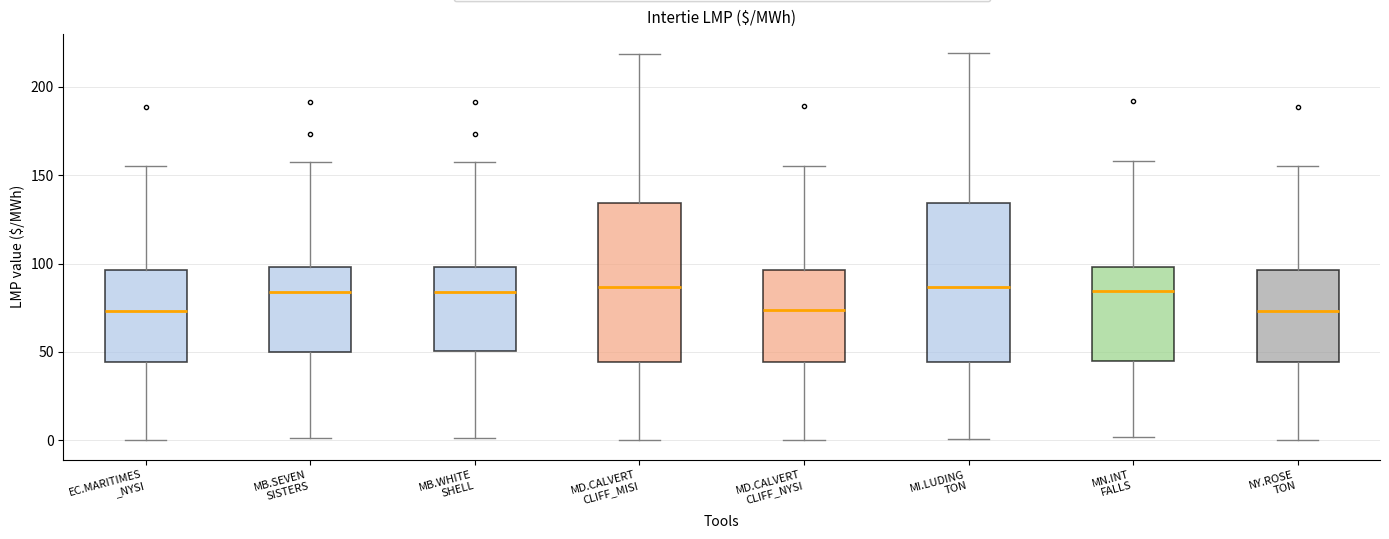

Reading left to right, read every box against the y-axis: the position of its median line, the range the box covers, and the ends of its whiskers. The values are not printed on the chart, so give them approximately, as read against the axis.

EC.MARITIMES _NYSI: median 75, box 45 to 95, whiskers 0 to 155
MB.SEVEN SISTERS: median 85, box 50 to 100, whiskers 0 to 155
MB.WHITE SHELL: median 85, box 50 to 100, whiskers 0 to 155
MD.CALVERT CLIFF_MISI: median 85, box 45 to 135, whiskers 0 to 220
MD.CALVERT CLIFF_NYSI: median 75, box 45 to 95, whiskers 0 to 155
MI.LUDING TON: median 85, box 45 to 135, whiskers 0 to 220
MN.INT FALLS: median 85, box 45 to 100, whiskers 0 to 160
NY.ROSE TON: median 75, box 45 to 95, whiskers 0 to 155